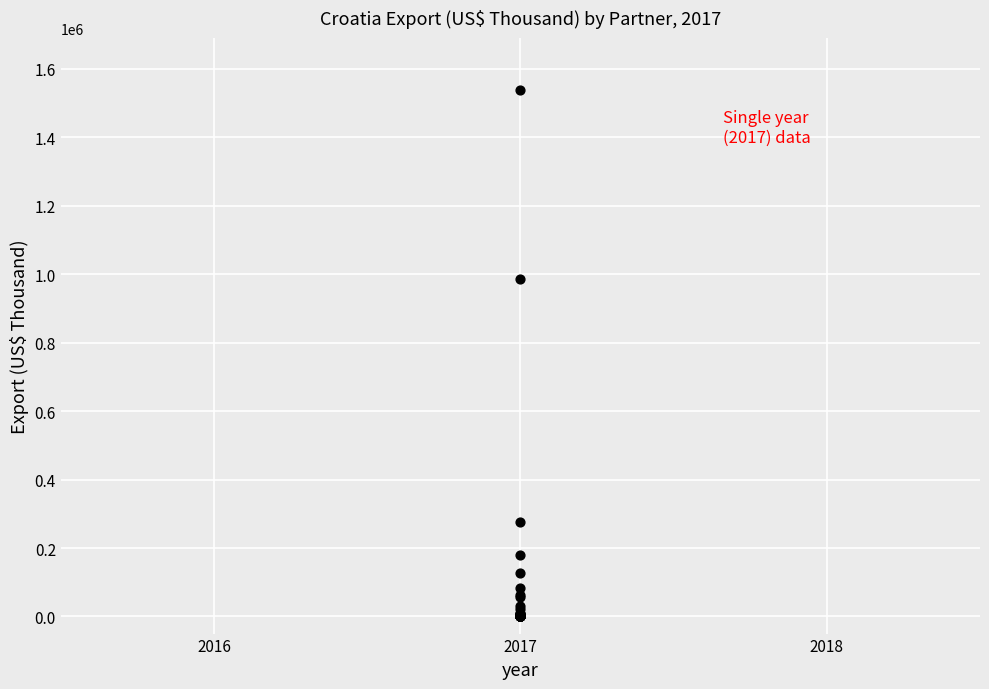

What Y value in the scatter plot is closest to 768373?

985035.5